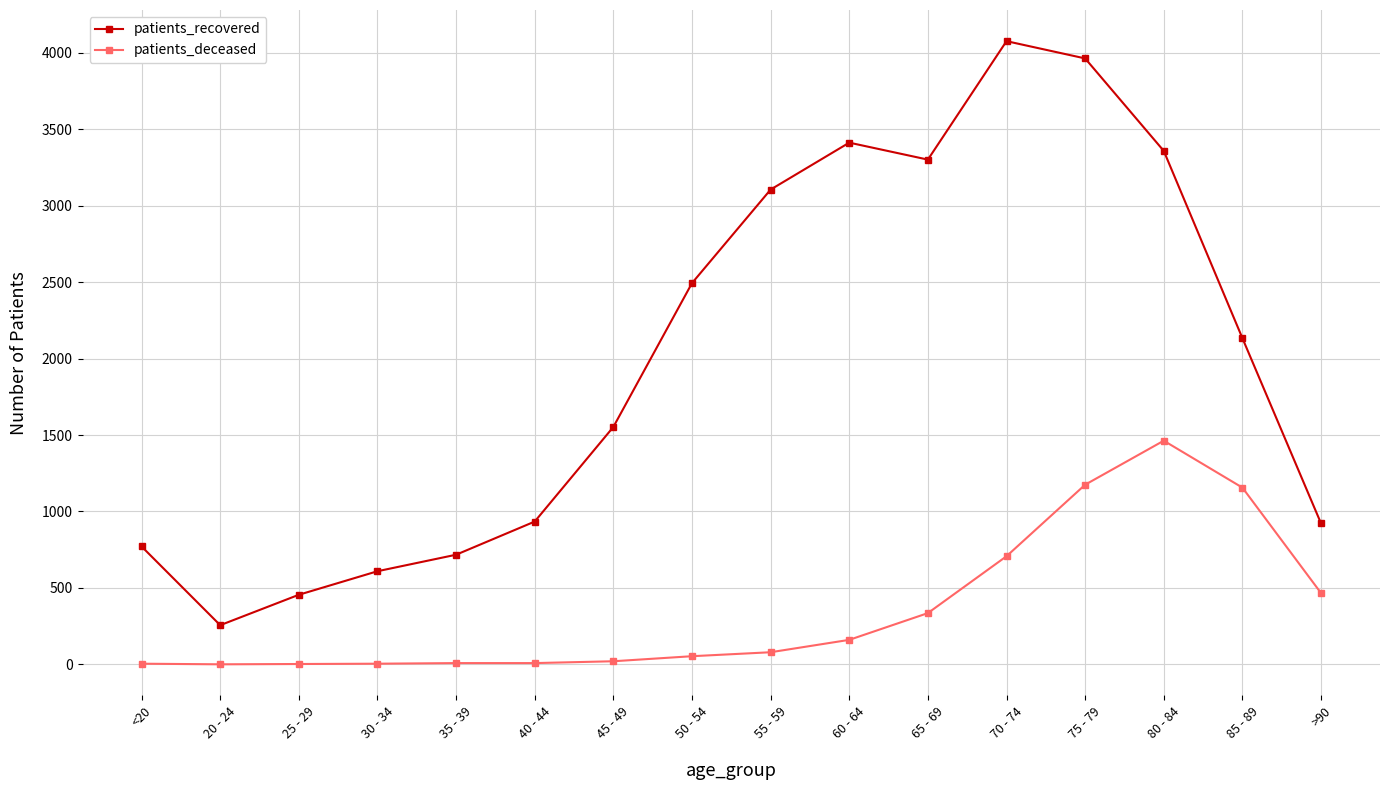

At which category does patients_recovered reach its first local peak?

60 - 64